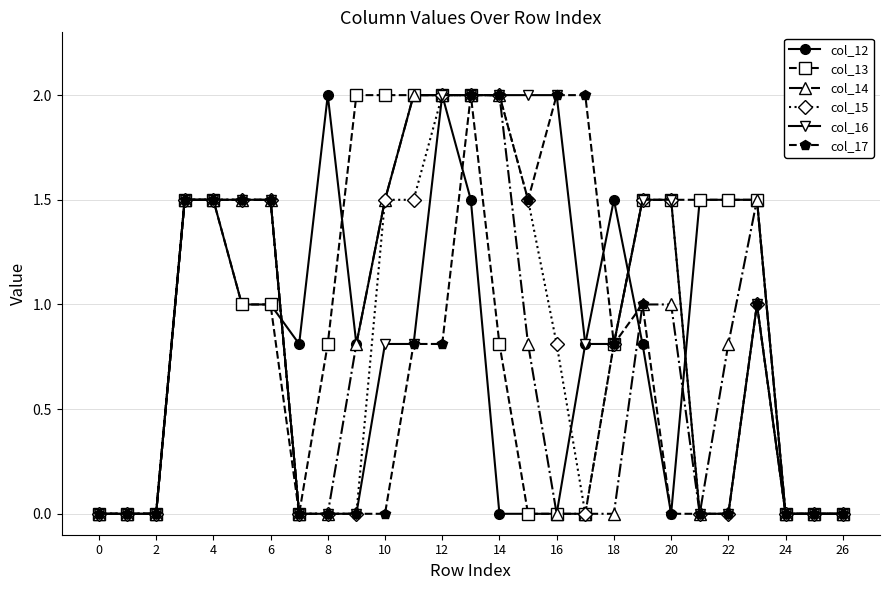

What is the sum of all col_15 values?

22.1